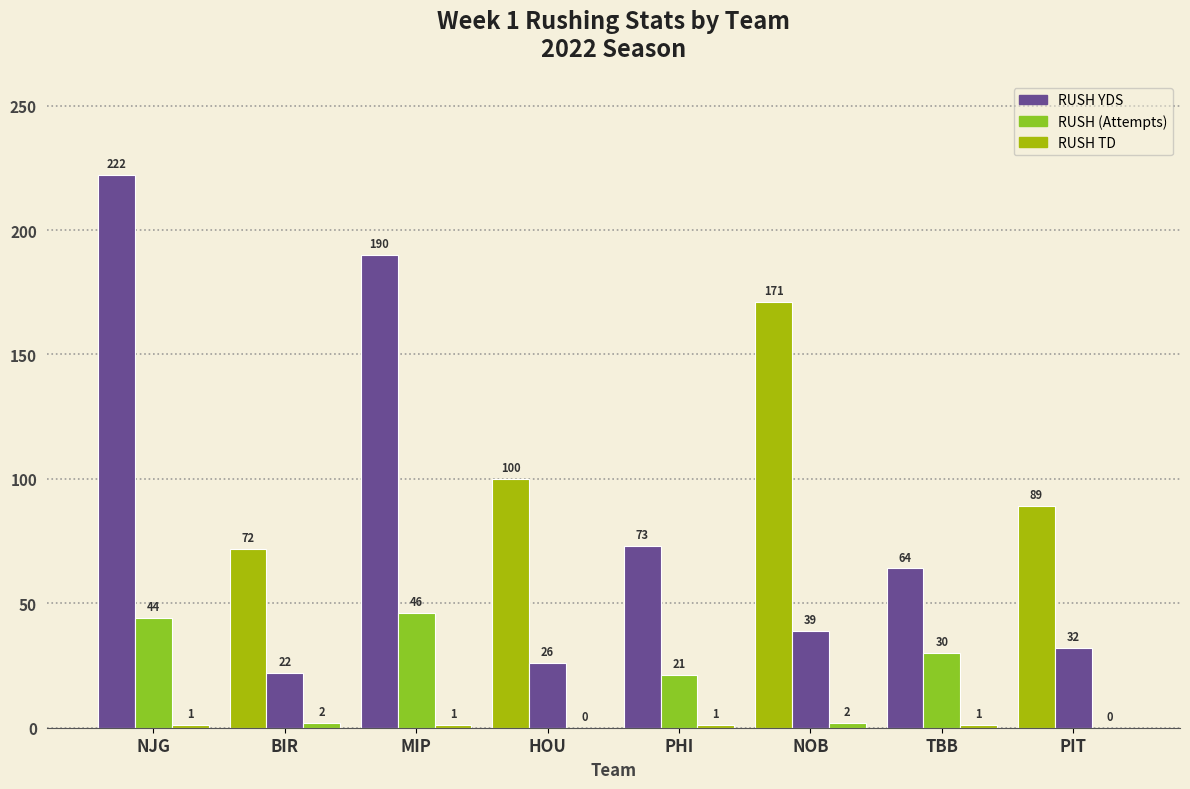

Rank the series by their maximum value, from lowest to highest.

RUSH TD, RUSH (Attempts), RUSH YDS